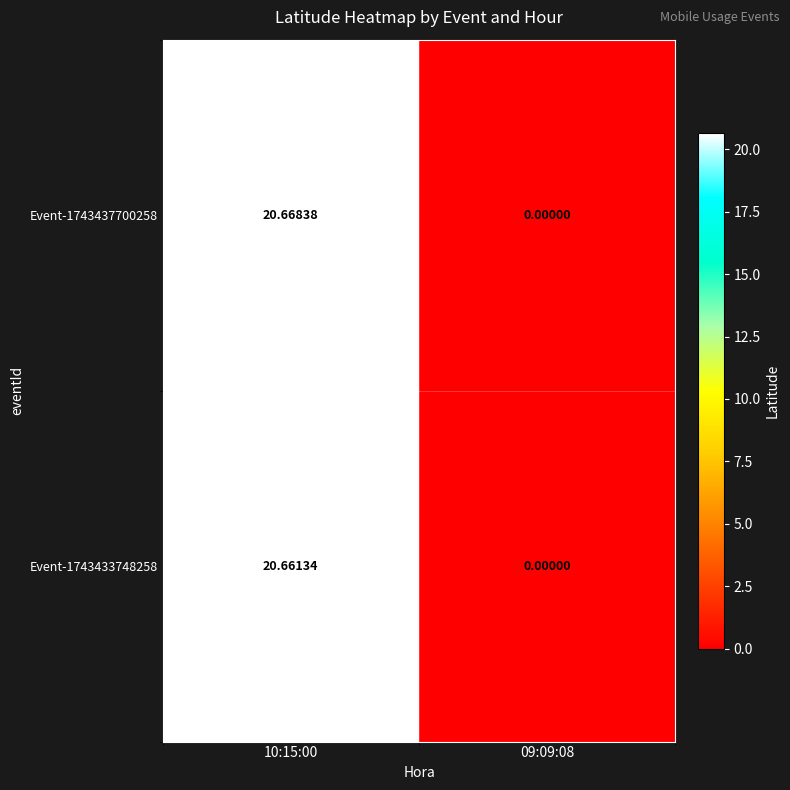

Is the value of Event-1743437700258 at 10:15:00 greater than the value of Event-1743433748258 at 09:09:08?

Yes